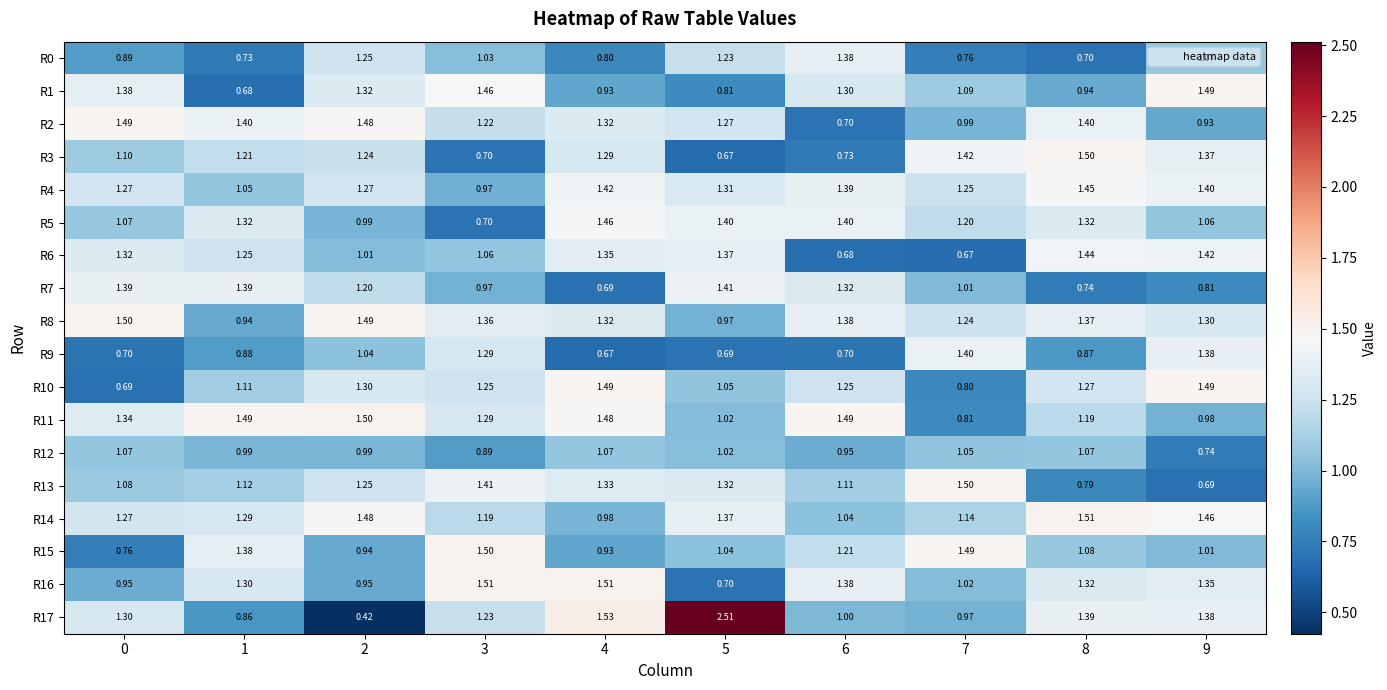

Is the value of R2 at 8 greater than the value of R9 at 6?

Yes